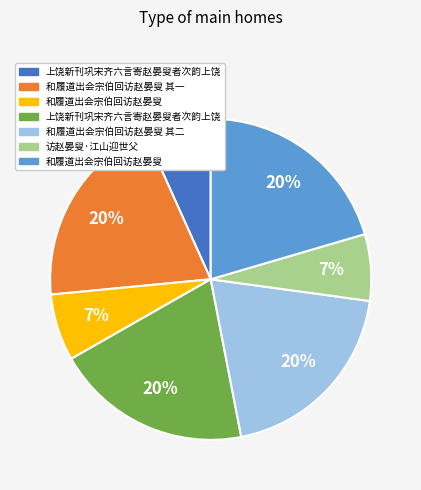

How many segments does this pie chart have?

7